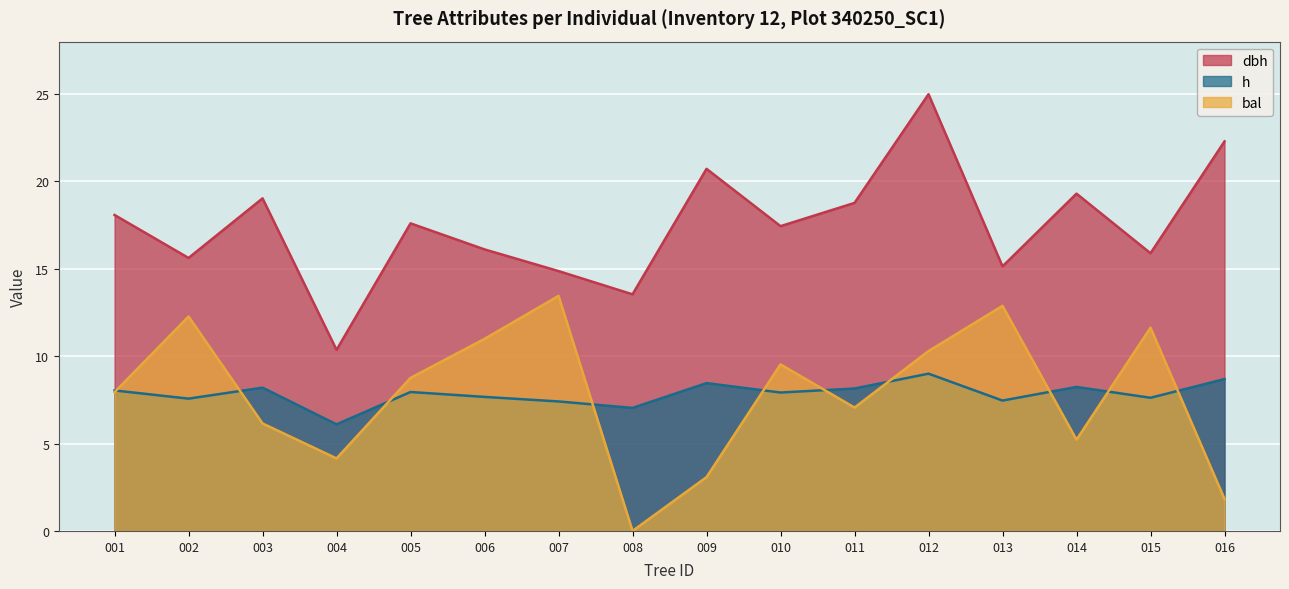

True or false: dbh and h intersect in this chart.

False